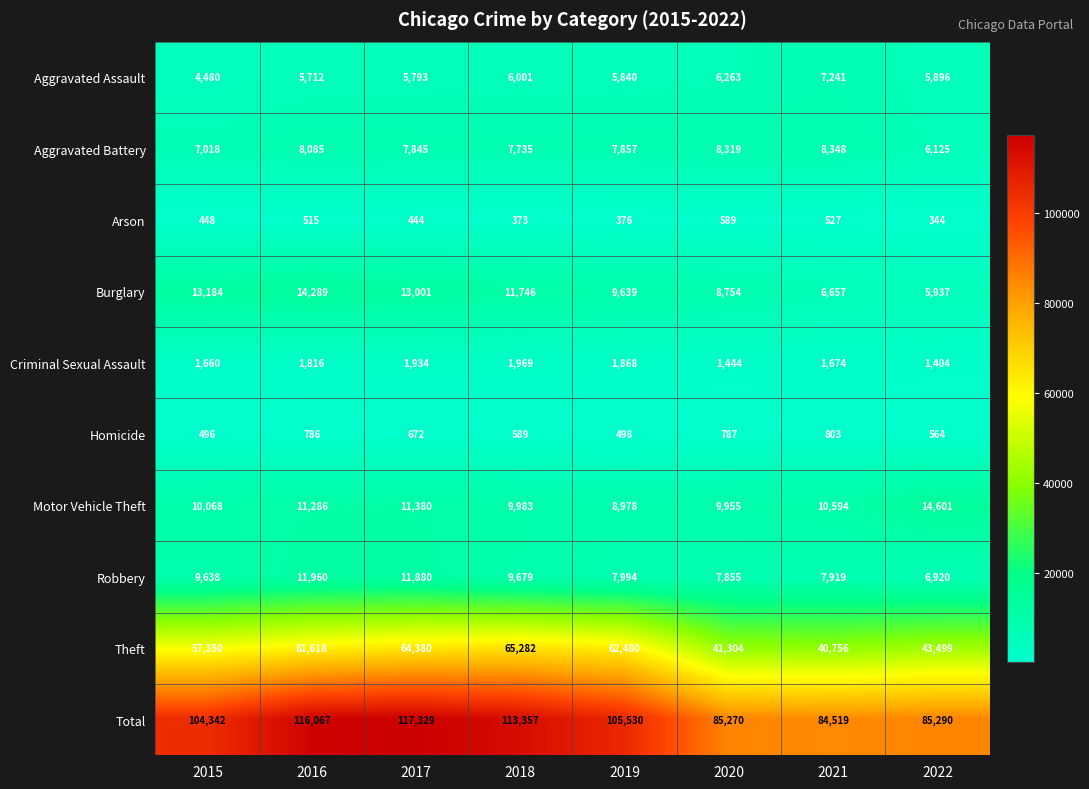

What is the difference between the Theft values at 2015 and 2019?

5130